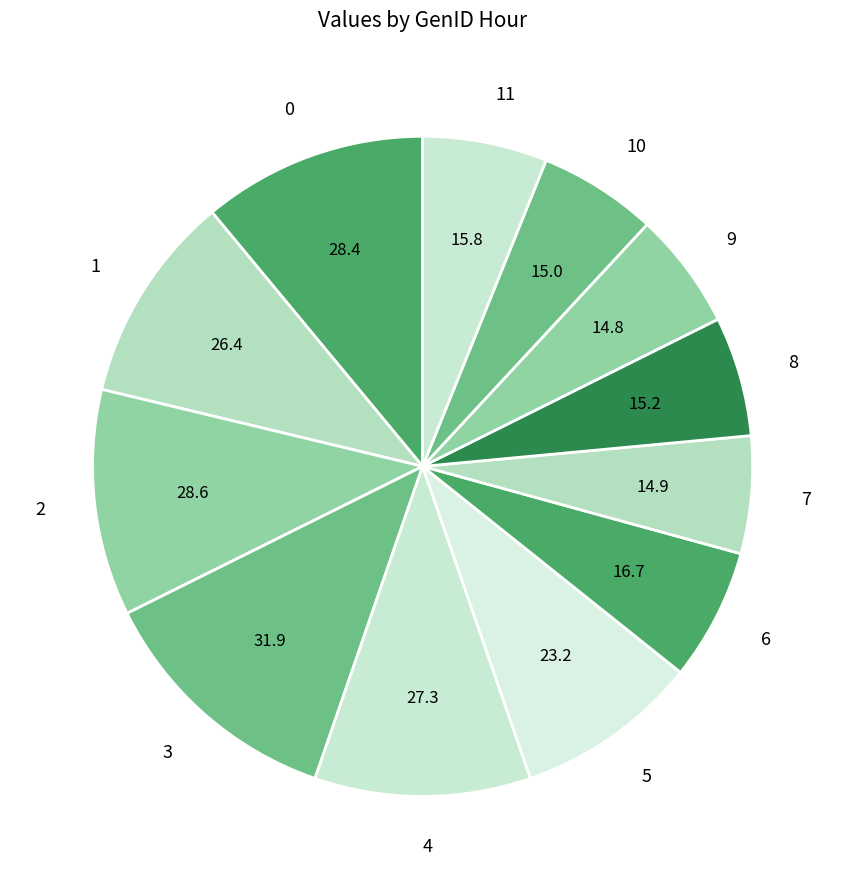

The 9 slice represents 6% of the pie. True or false?

True